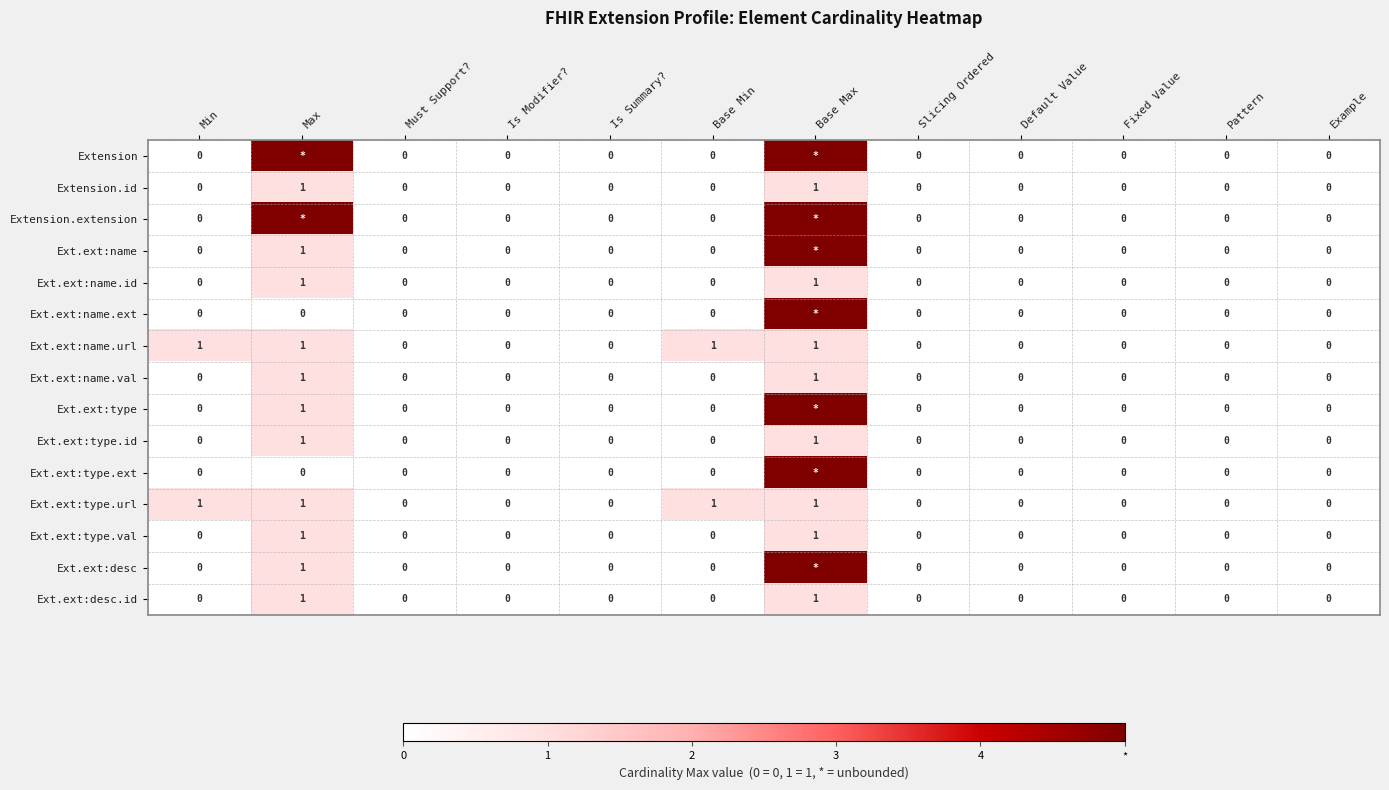

What is the sum of all Ext.ext:name.url values?

4